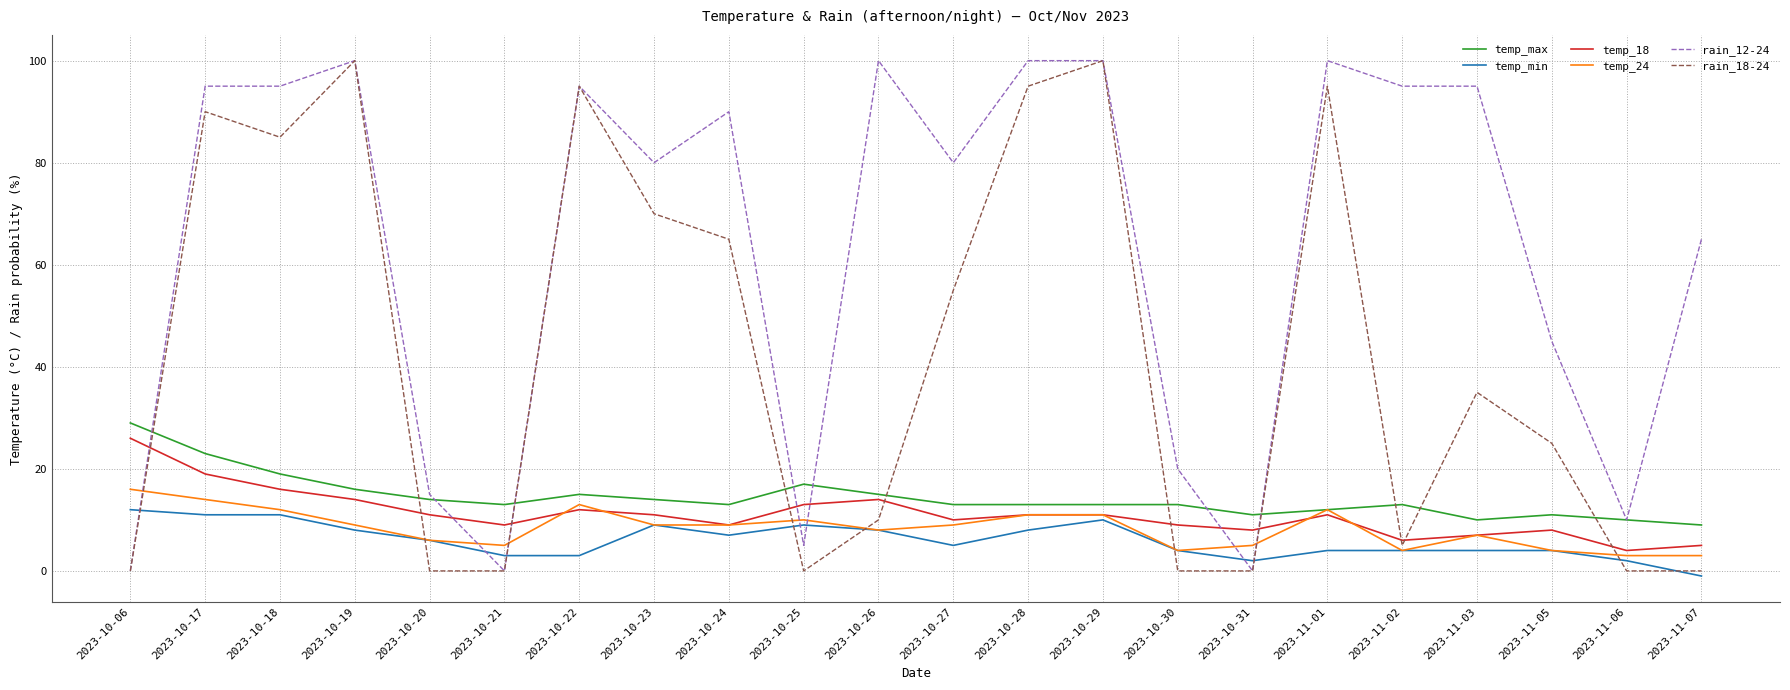

At how many categories does at least one series exceed 22?

16